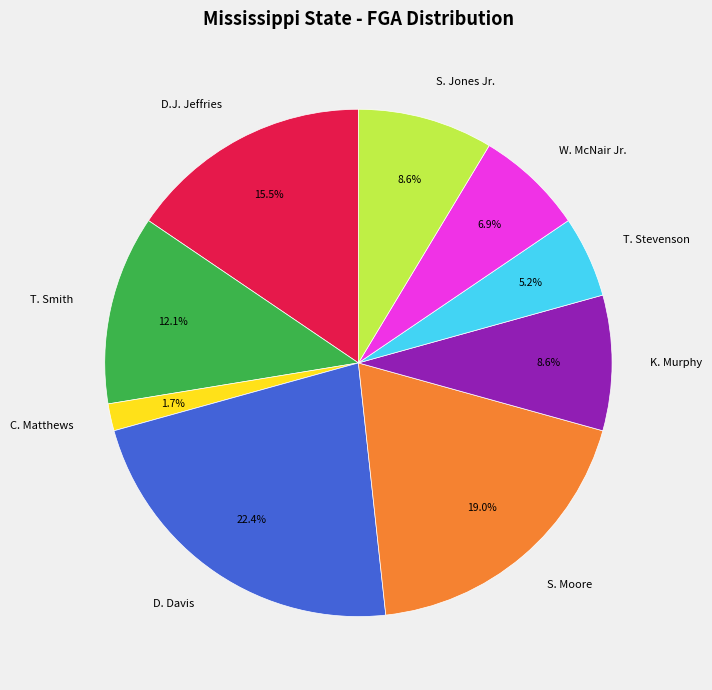

The D. Davis slice represents 22% of the pie. True or false?

True